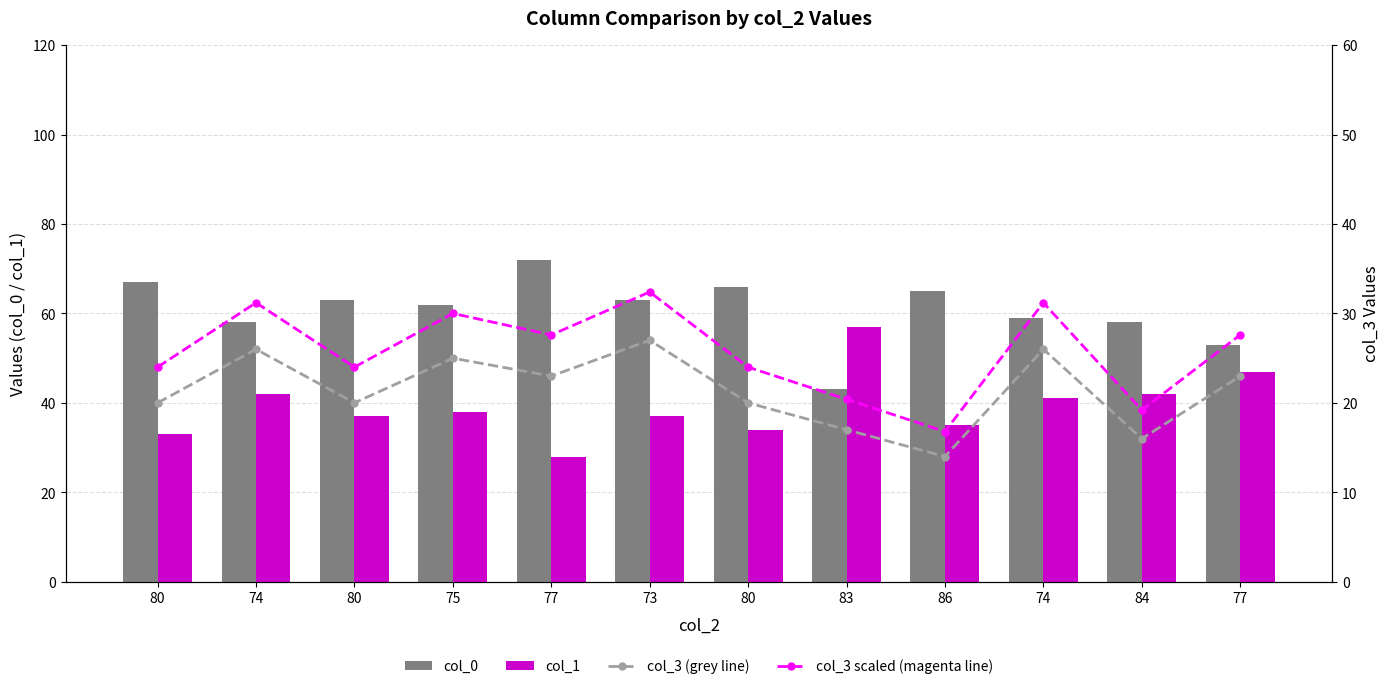

Which series has the widest spread of values?

col_0